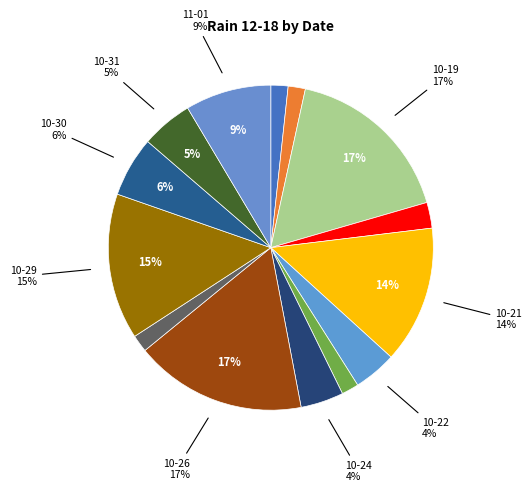

How much of the chart is everything except 2023-10-20?

97.4%